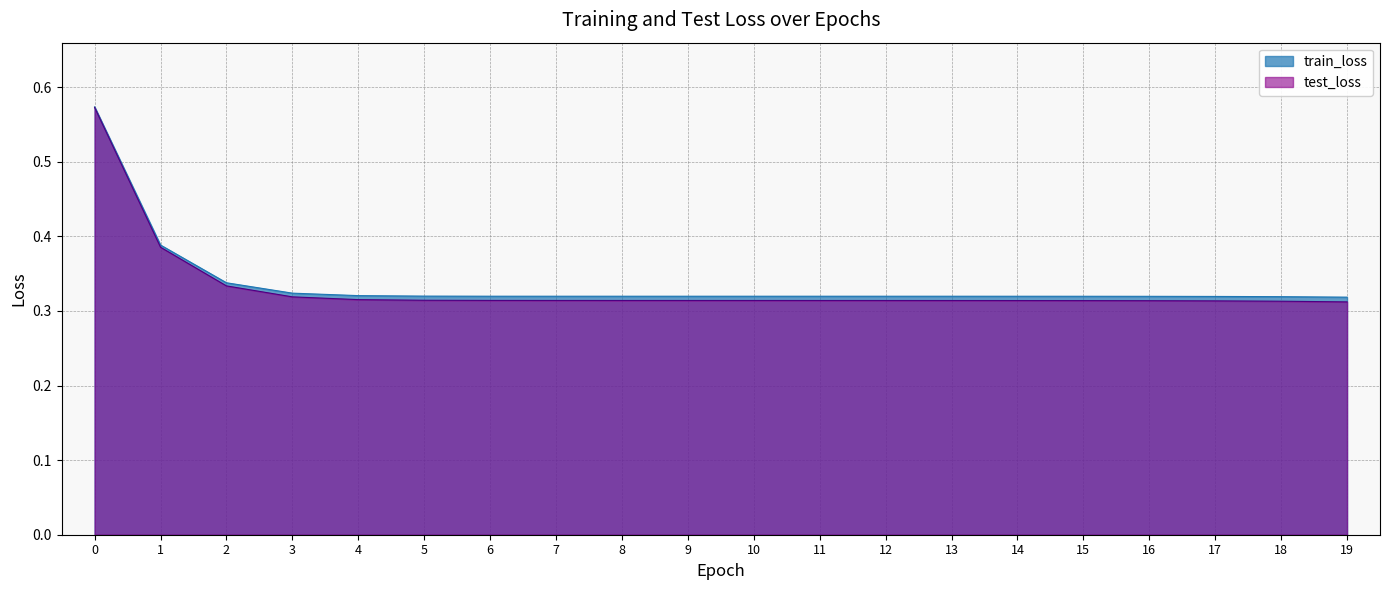

Does the chart display data point markers on the line(s)?

No